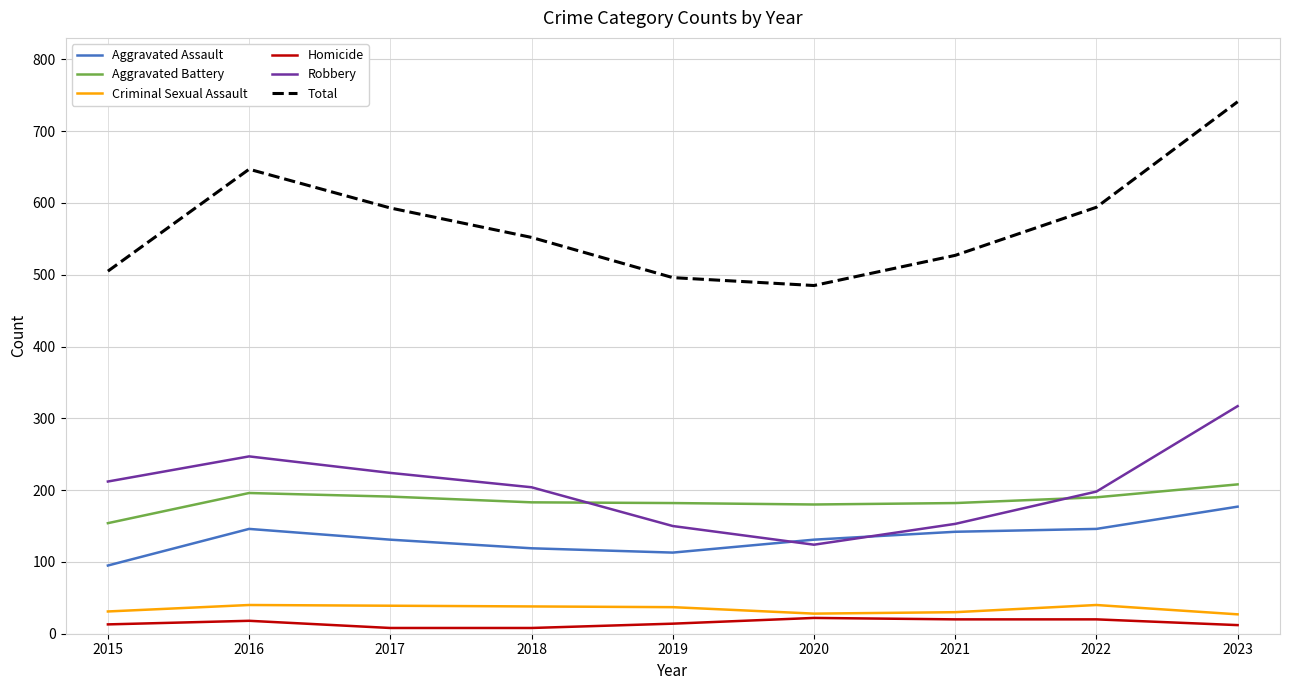

Is it true that Criminal Sexual Assault equals 27 at 2023?

True